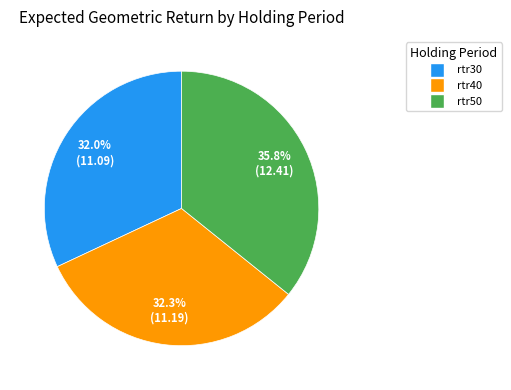

Is there any slice that represents more than half of the pie?

No